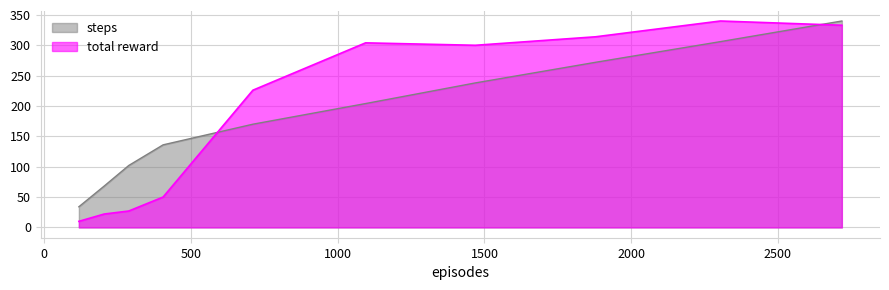

Rank the series by their average value, from highest to lowest.

total reward, steps